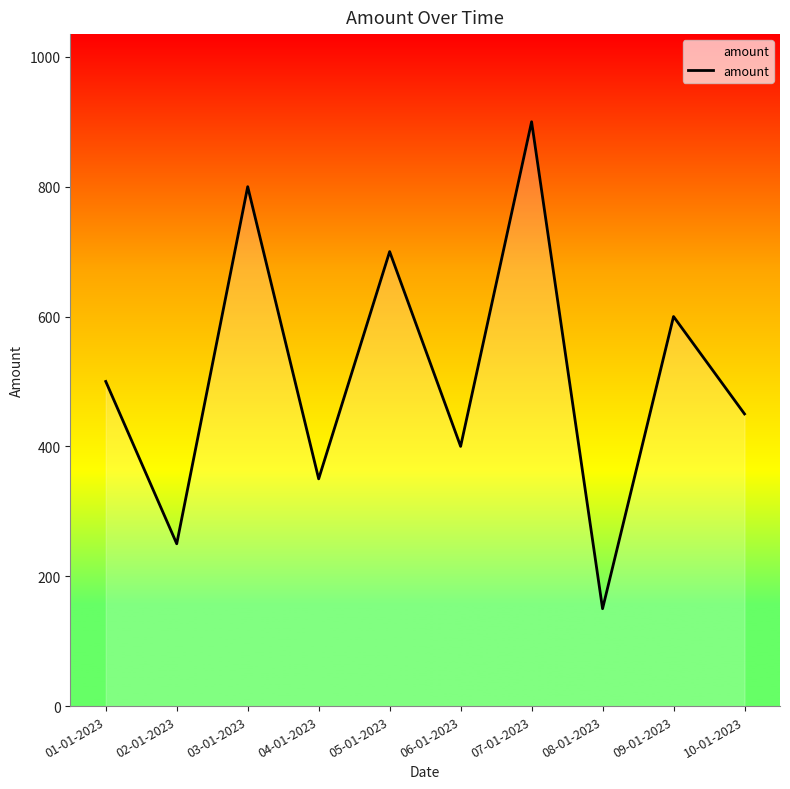

How many series are shown in this chart?

1